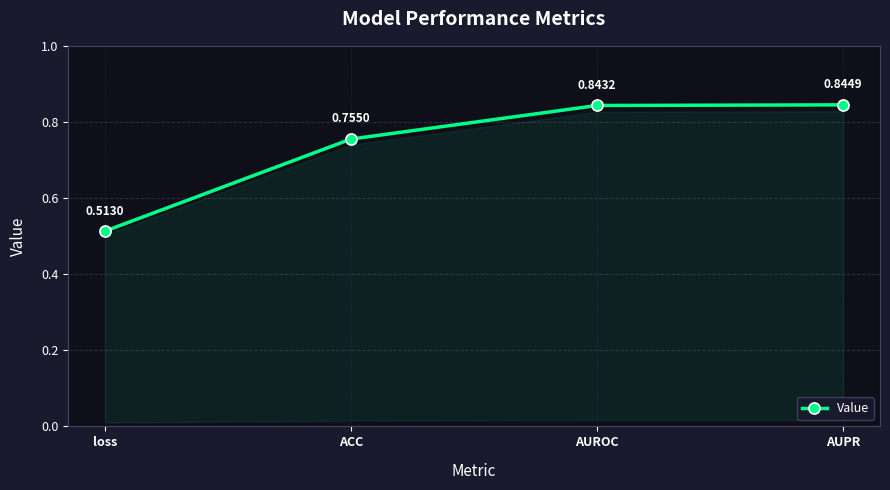

What is the label of the 4th point from the left?

AUPR